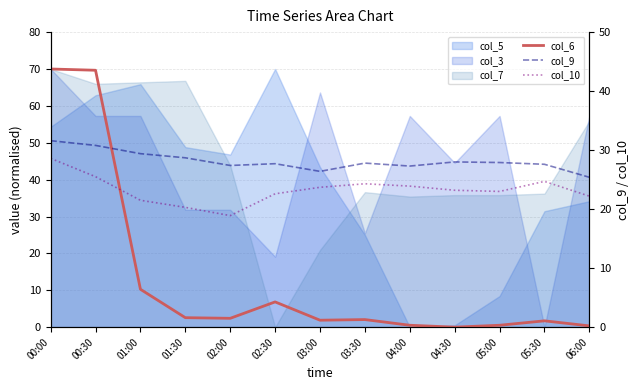

Does the chart have visible grid lines?

Yes